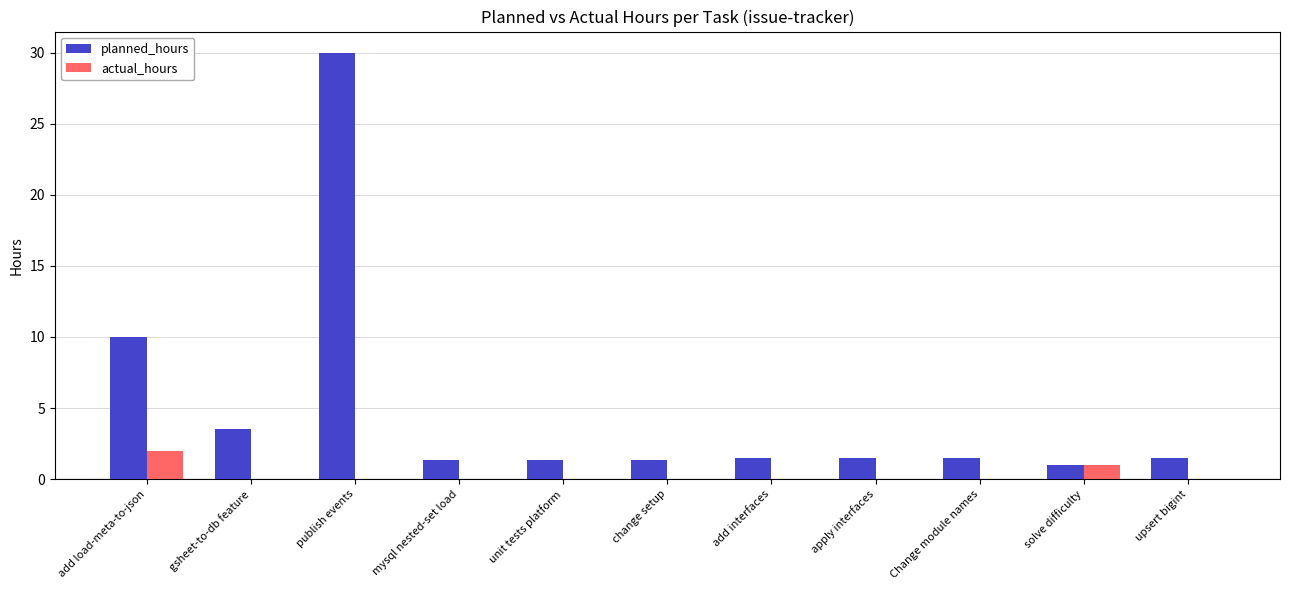

Reading right to left, transcribe all the data shown in this chart.

planned_hours: 1.5	1.0	1.5	1.5	1.5	1.3	1.3	1.3	30.0	3.5	10.0
actual_hours: 0.0	1.0	0.0	0.0	0.0	0.0	0.0	0.0	0.0	0.0	2.0